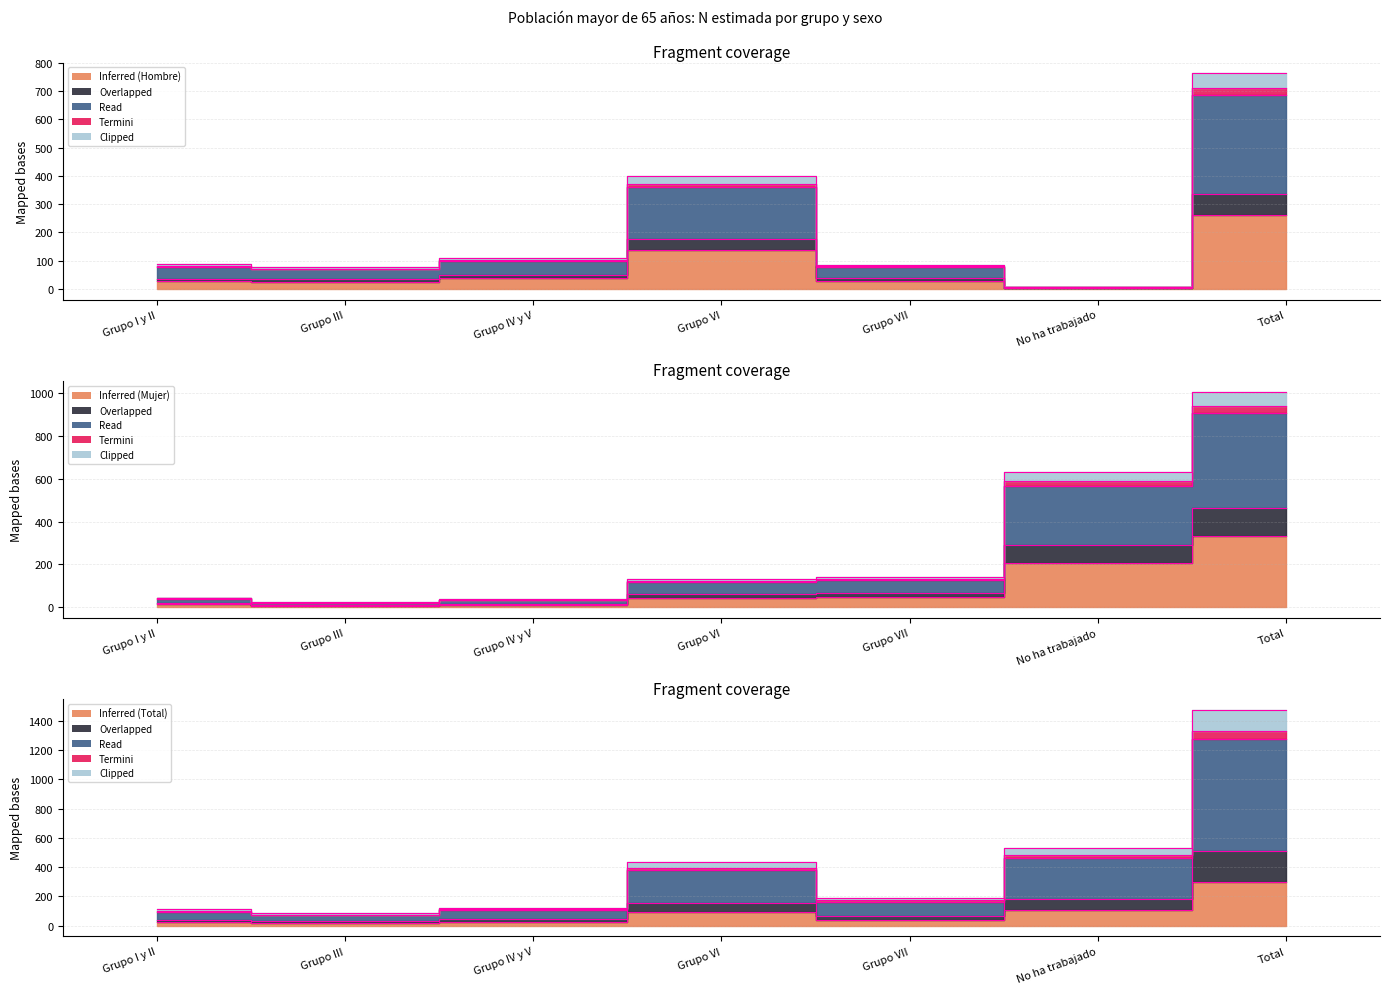

Which category has the highest value in the Mujer N (estimada) series?

Total